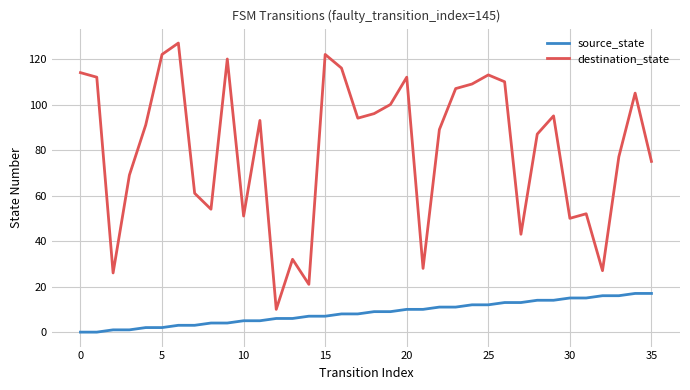

Which series has the widest spread of values?

destination_state